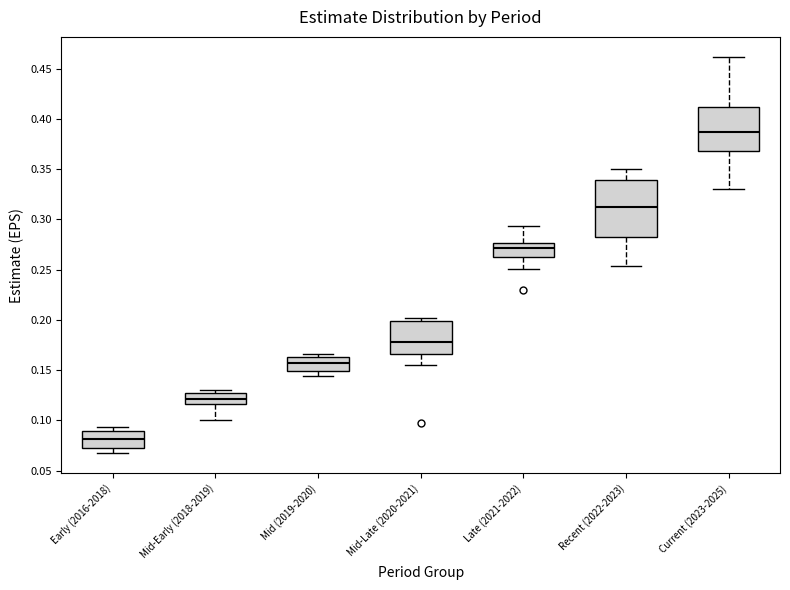

Which box has the lowest median line?

Early (2016-2018)